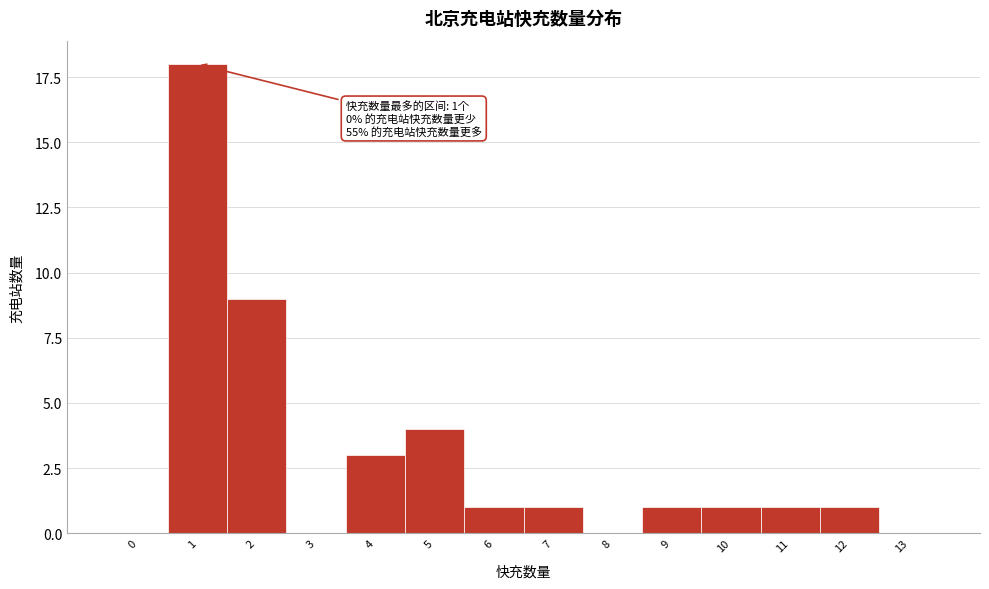

Reading left to right, list all the values displayed in this chart.

0=0	1=18	2=9	3=0	4=3	5=4	6=1	7=1	8=0	9=1	10=1	11=1	12=1	13=0